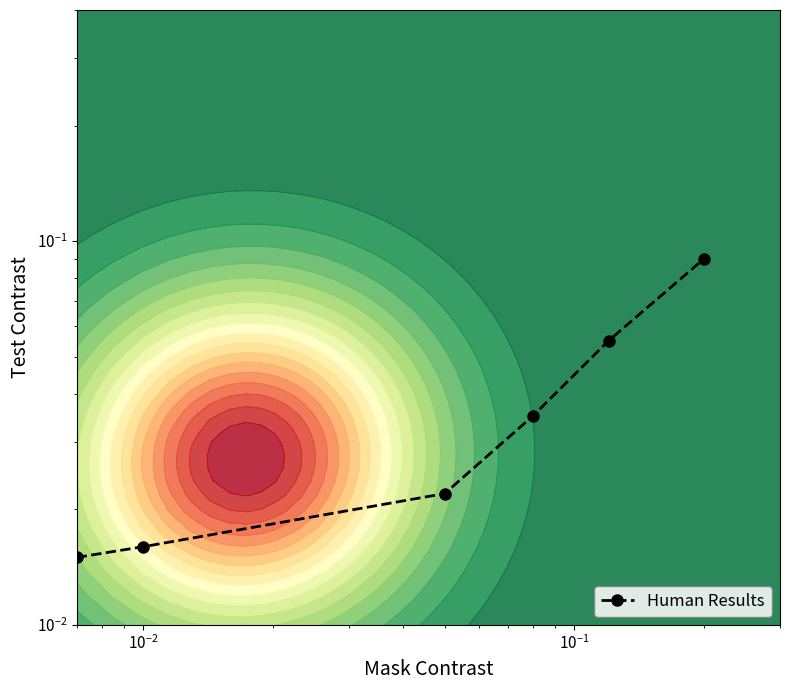

Does the chart display data point markers on the line(s)?

Yes